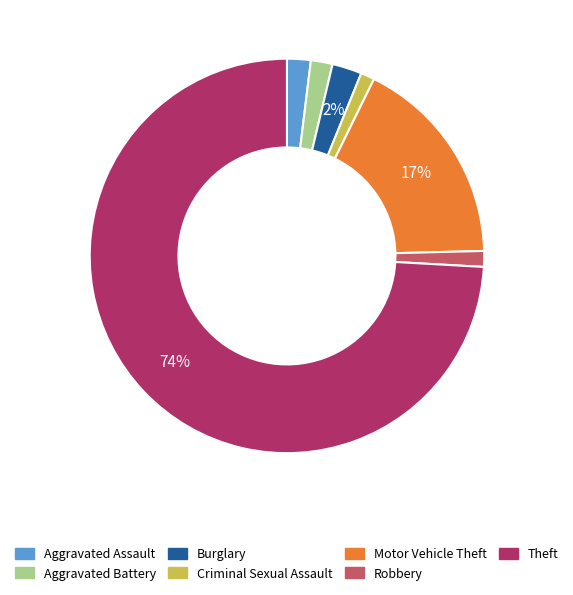

To the nearest percent, what is the average slice percentage?

14%